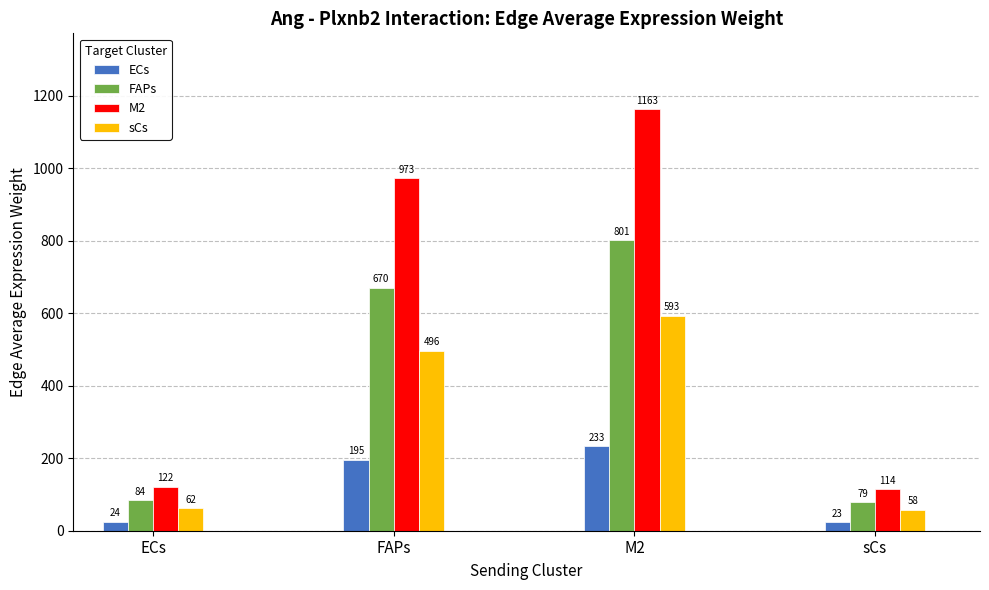

True or false: M2 has a value of 1163.3 at M2.

True